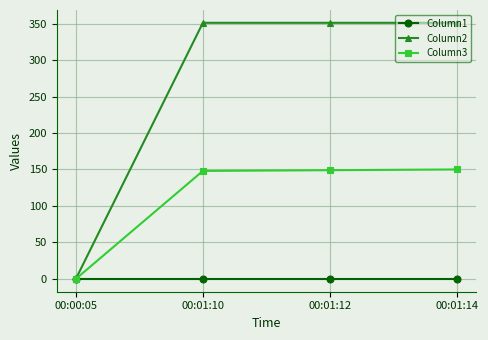

How many values in the Column2 series are below 351?

1